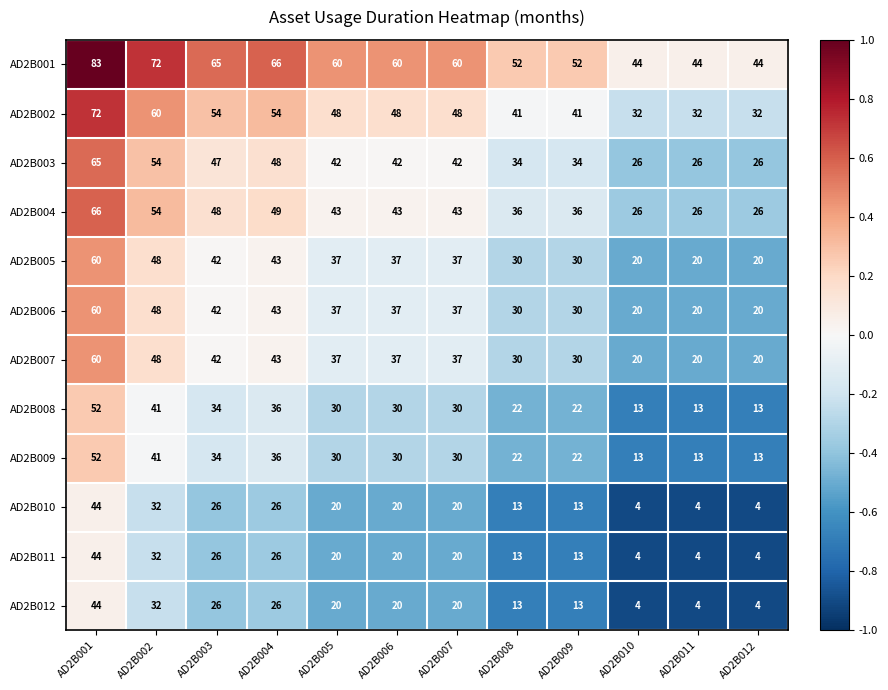

How many distinct data groups are displayed?

12